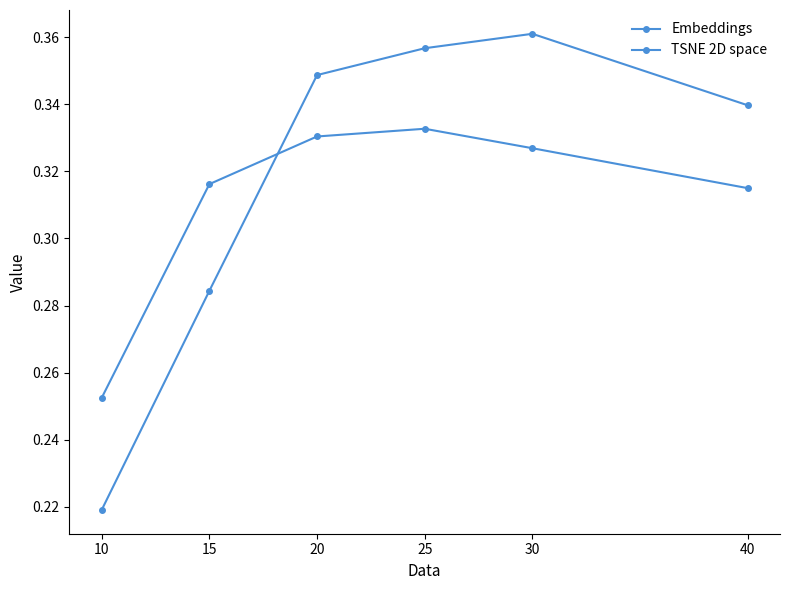

Reading right to left, list all the values displayed in this chart.

Embeddings: 0.3	0.4	0.4	0.3	0.3	0.2
TSNE 2D space: 0.3	0.3	0.3	0.3	0.3	0.3